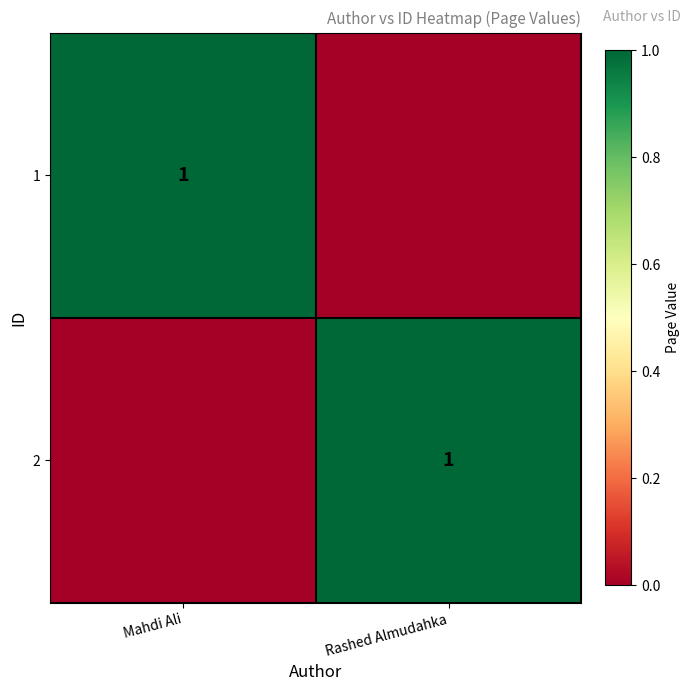

True or false: 1 has a value of 2 at Mahdi Ali.

False